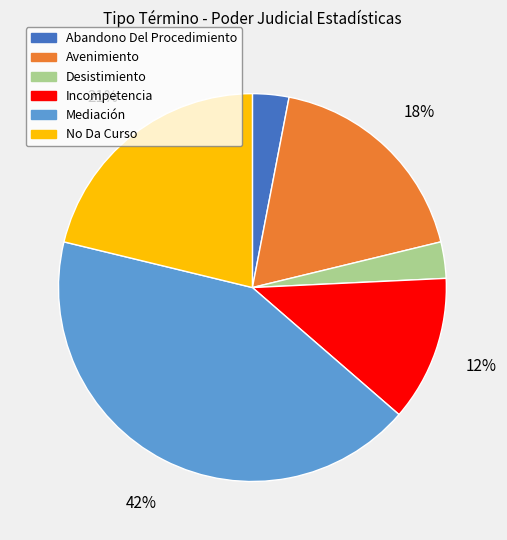

Which has a higher value, No Da Curso or Desistimiento?

No Da Curso